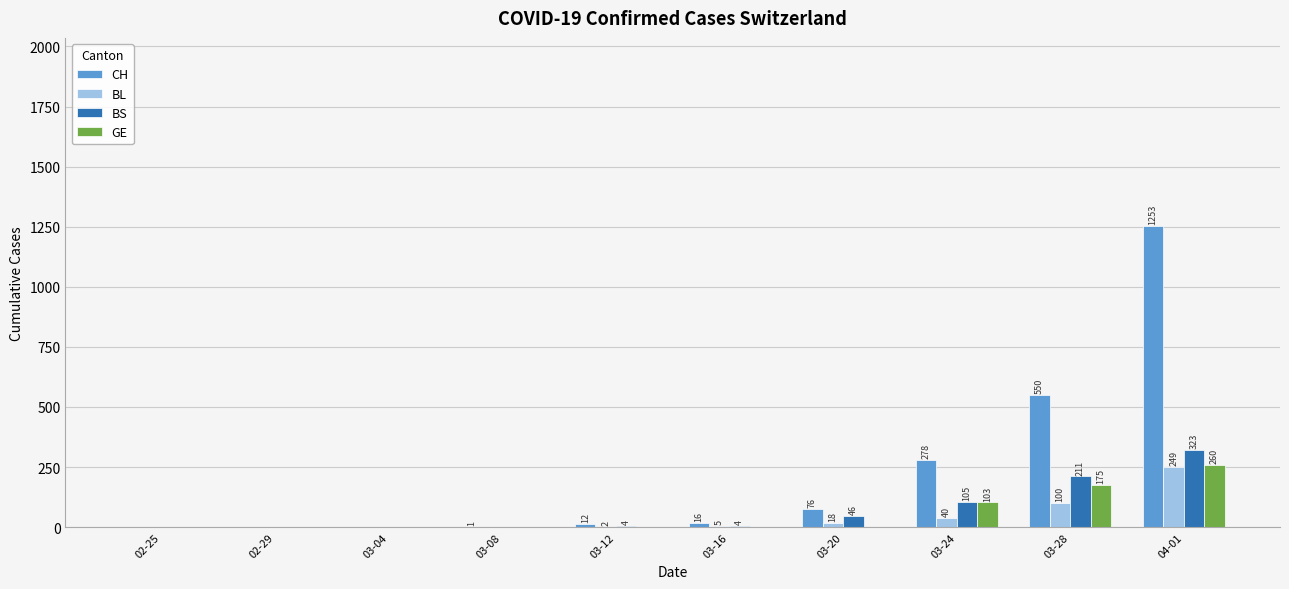

True or false: BL has a value of -75 at 03-08.

False